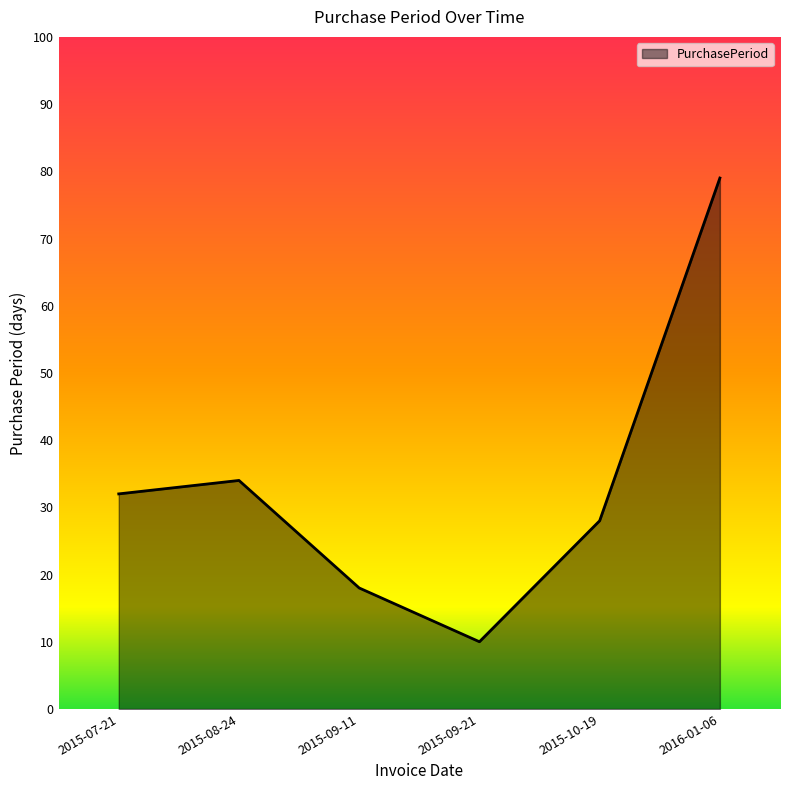

At which category does the data reach its first local peak?

2015-08-24